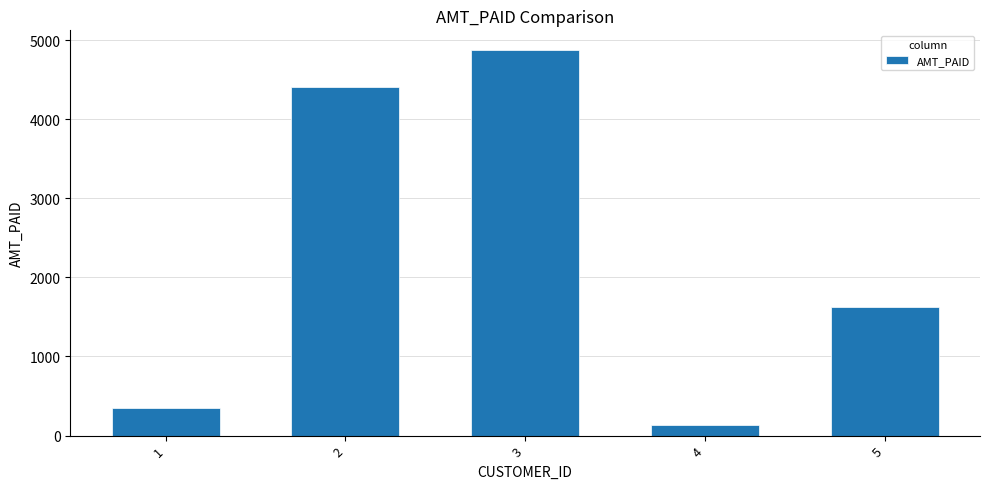

Reading left to right, extract all data points from this chart.

1=350.0	2=4402.0	3=4878.9	4=131.2	5=1623.8